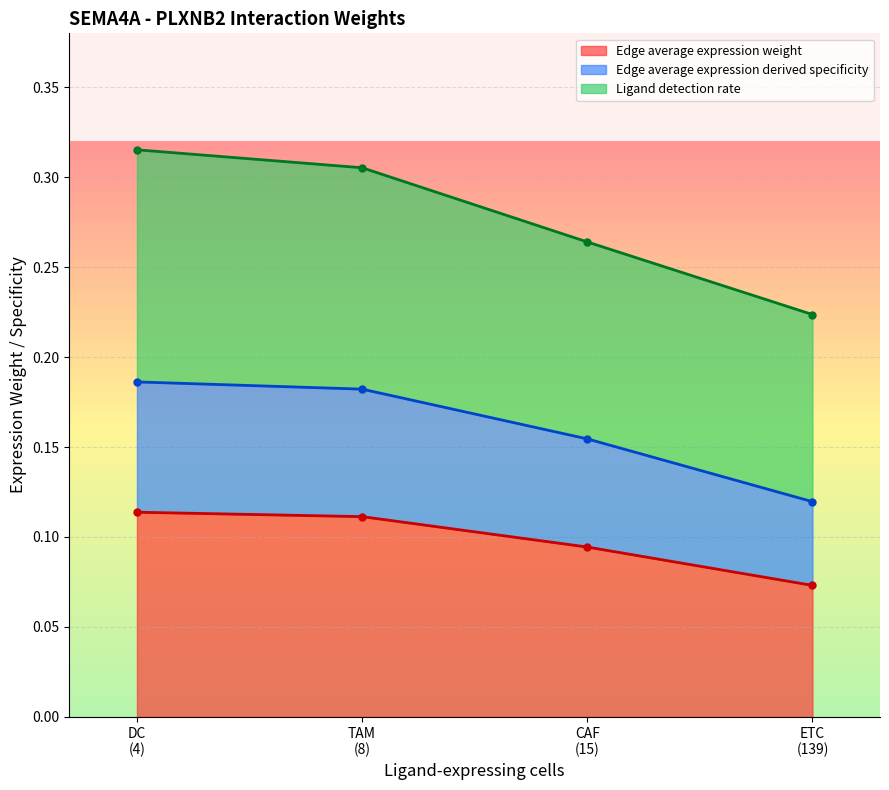

Is it true that Ligand detection rate equals 0.0 at TAM->TAM?

False